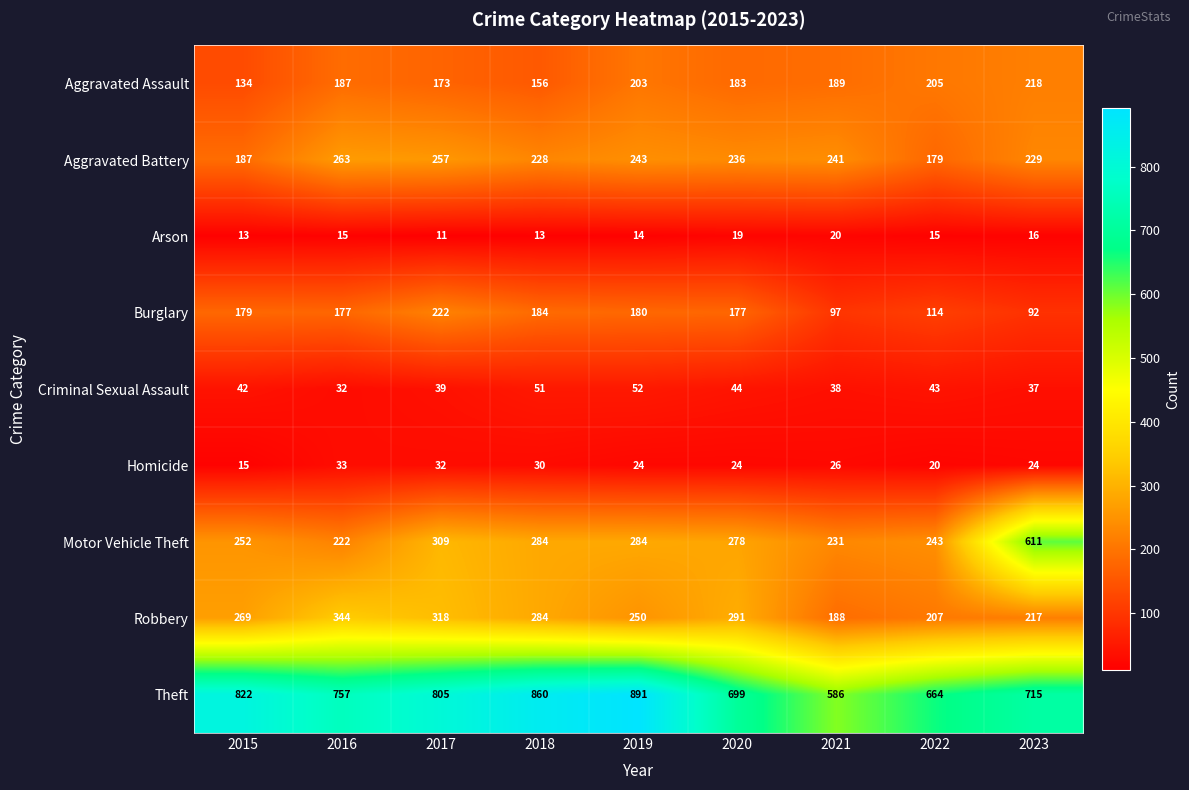

At which category is the sum across all series the highest?

2017